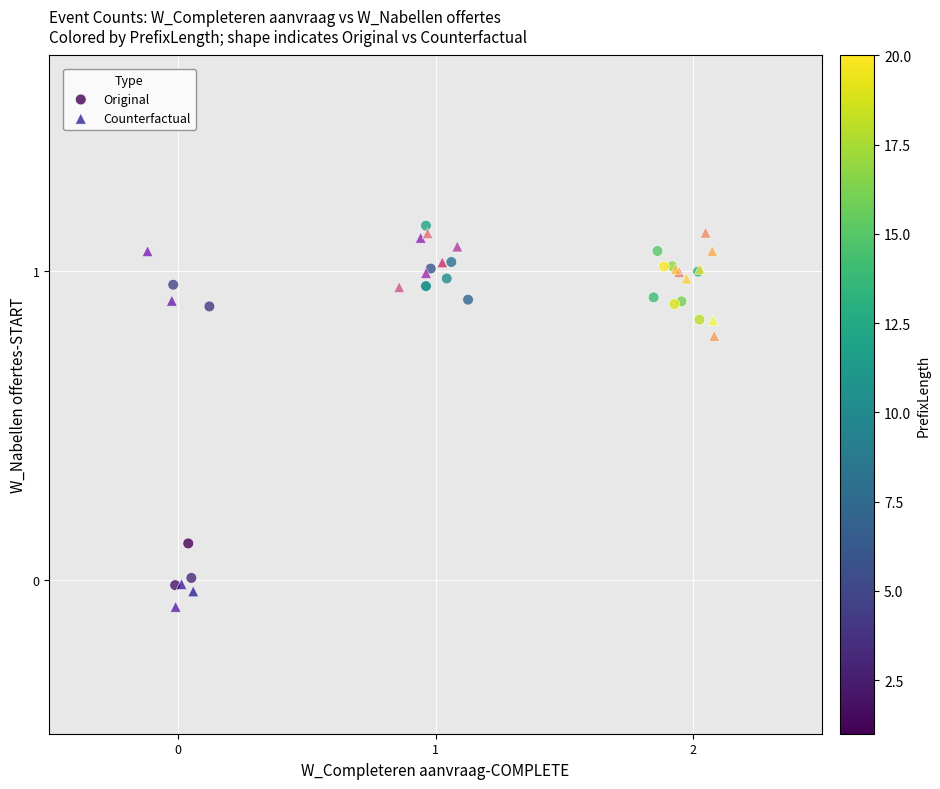

What are all the series names shown in the legend?

Original, Counterfactual